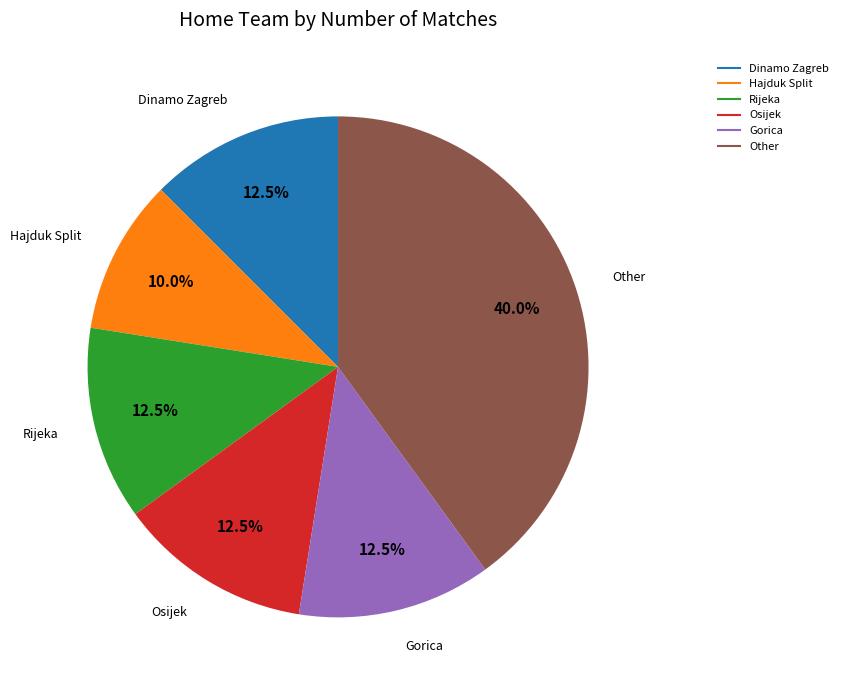

Is it true that Other is 24% of the pie?

False